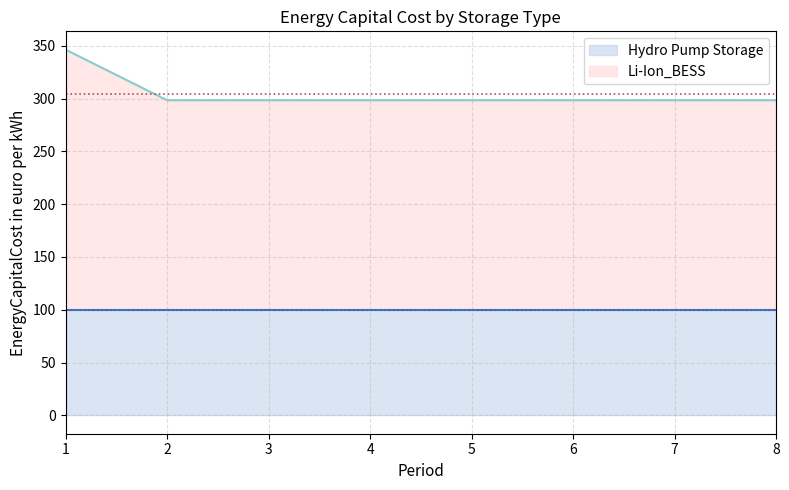

Approximately how many times larger is the value at 2 compared to 4?

1.0